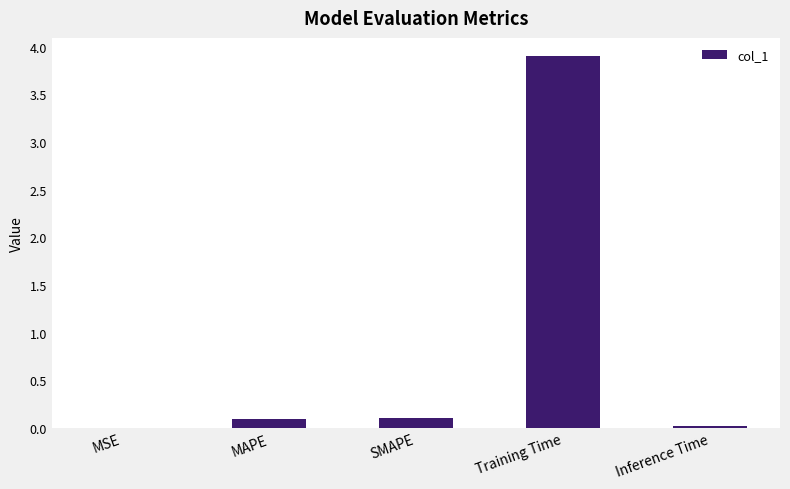

True or false: the data shows 3.9 at Training Time.

True